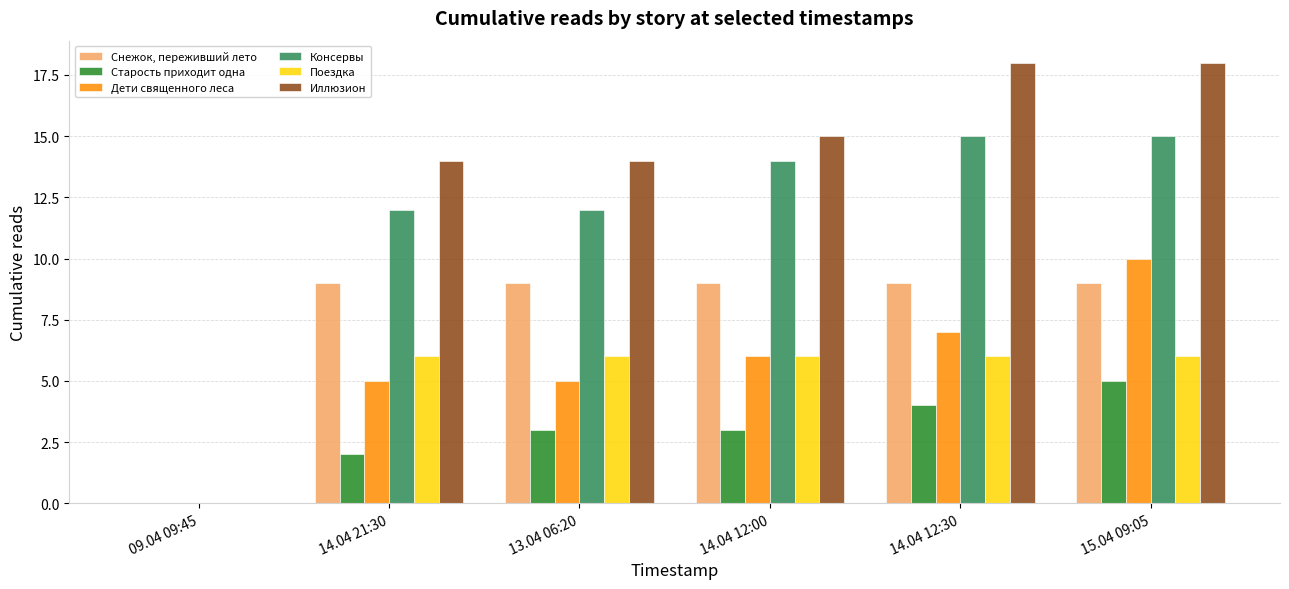

How many groups of bars are there?

6